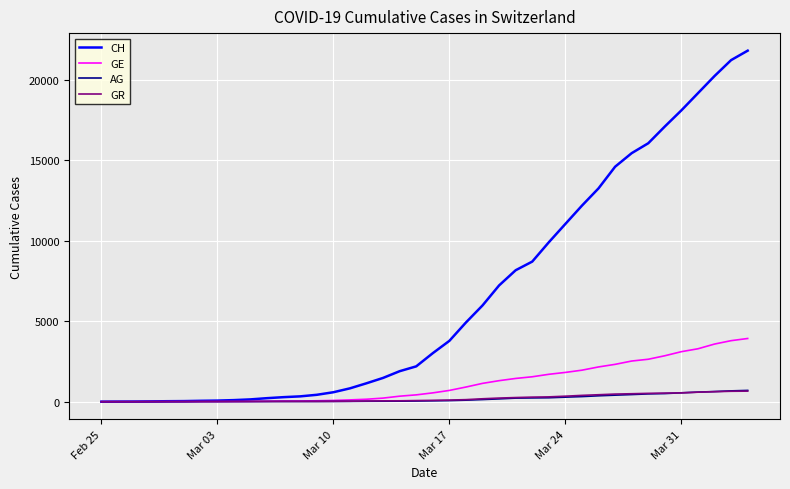

Which series has the largest total across all categories?

CH